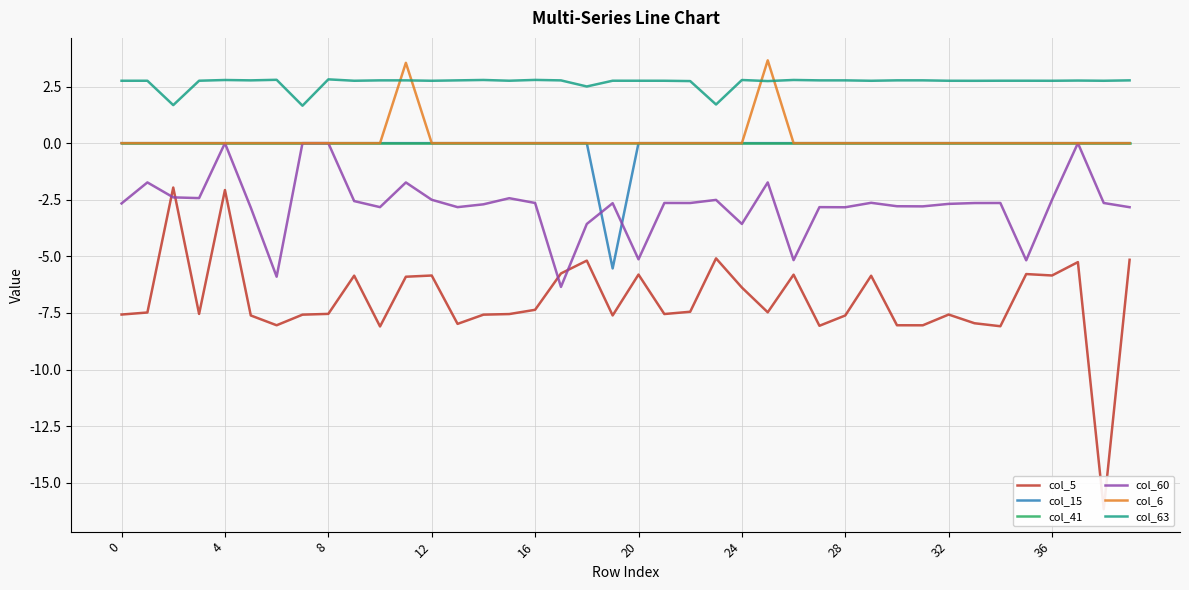

What is the sum of the col_5 values at 32 and 16?

-14.9